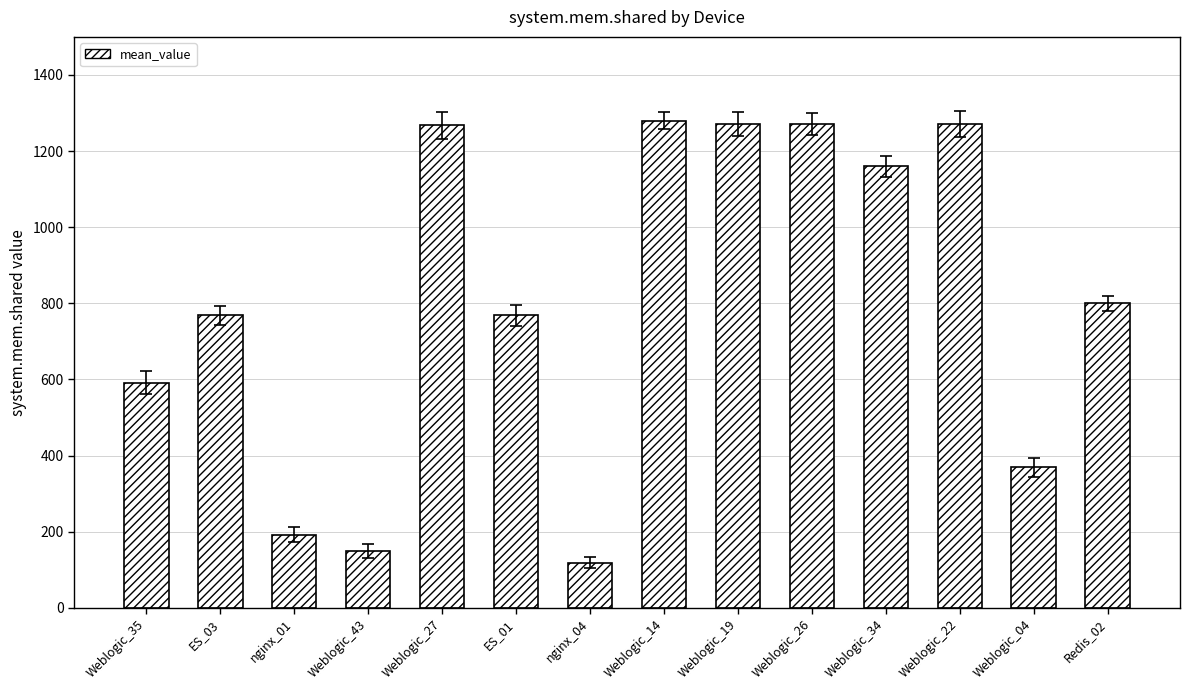

Approximately how many times larger is the value at Weblogic_27 compared to Weblogic_43?

8.5